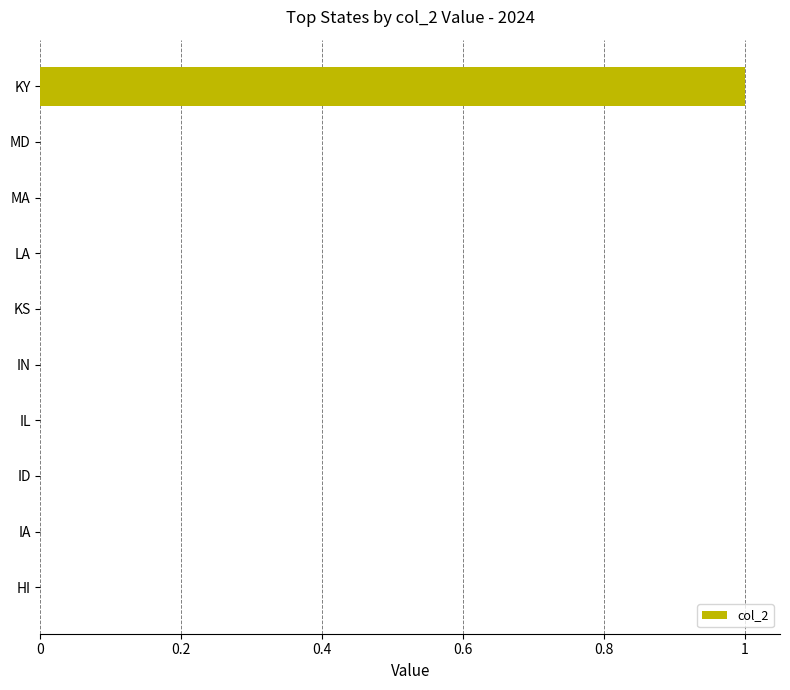

What is the maximum value shown in the chart?

1